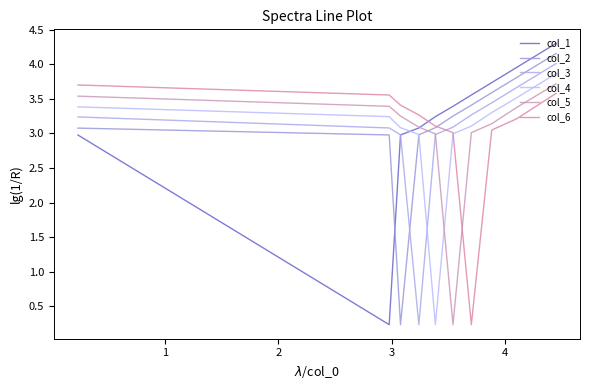

How many lines are shown in the chart?

6